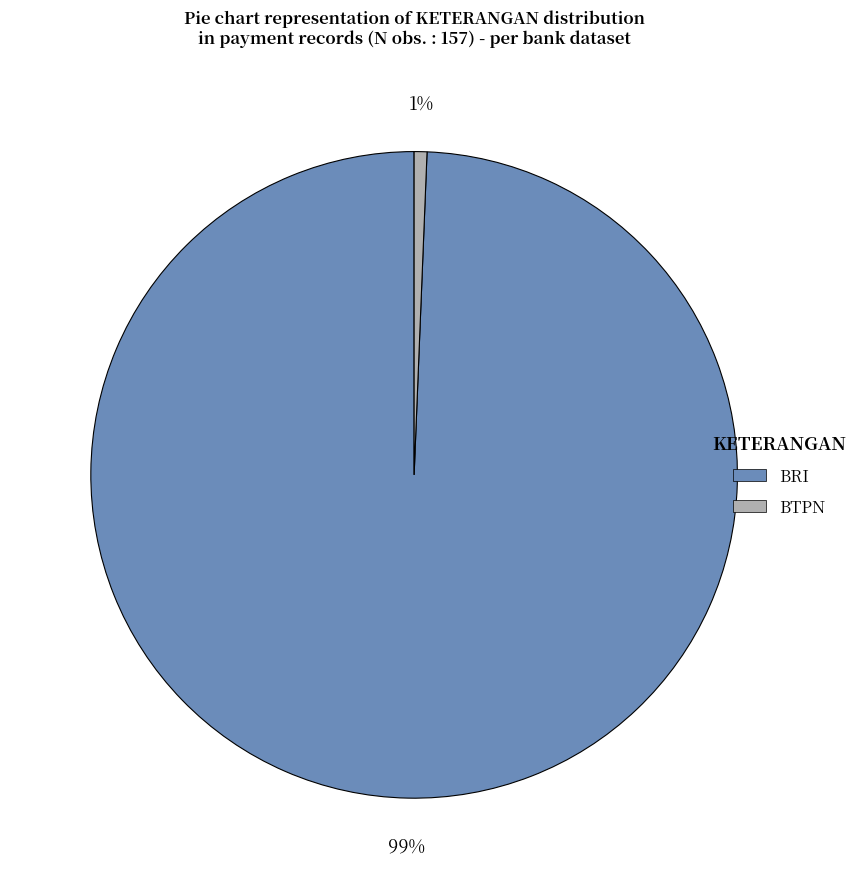

What is the largest slice in the pie chart?

BRI